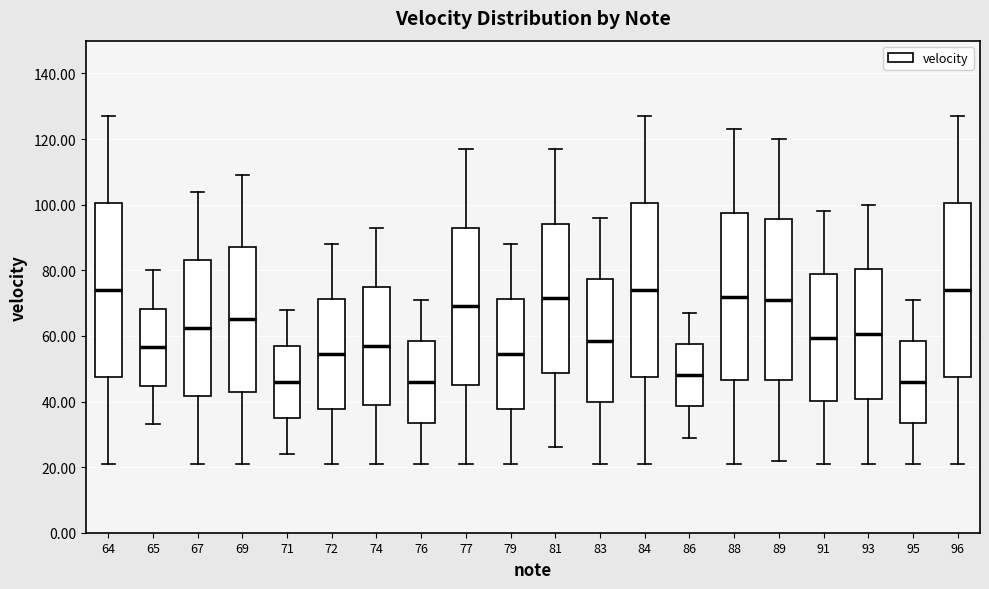

Where does the upper whisker of the box at x = 81 end on the y-axis? The values are not printed on the chart, so give them approximately, as read against the axis.

118